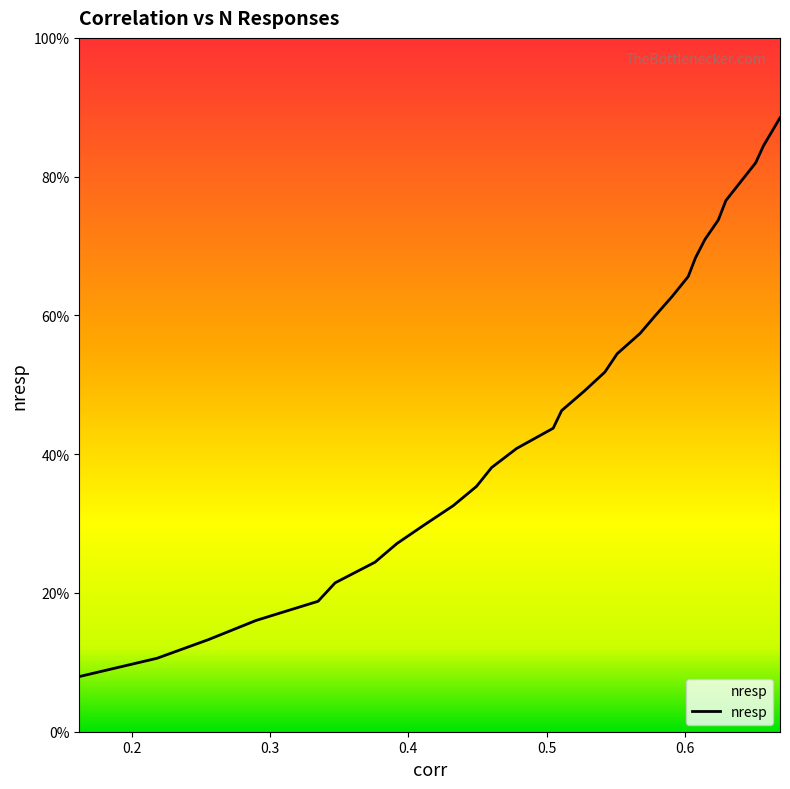

What is the minimum value shown in the chart?

7.9